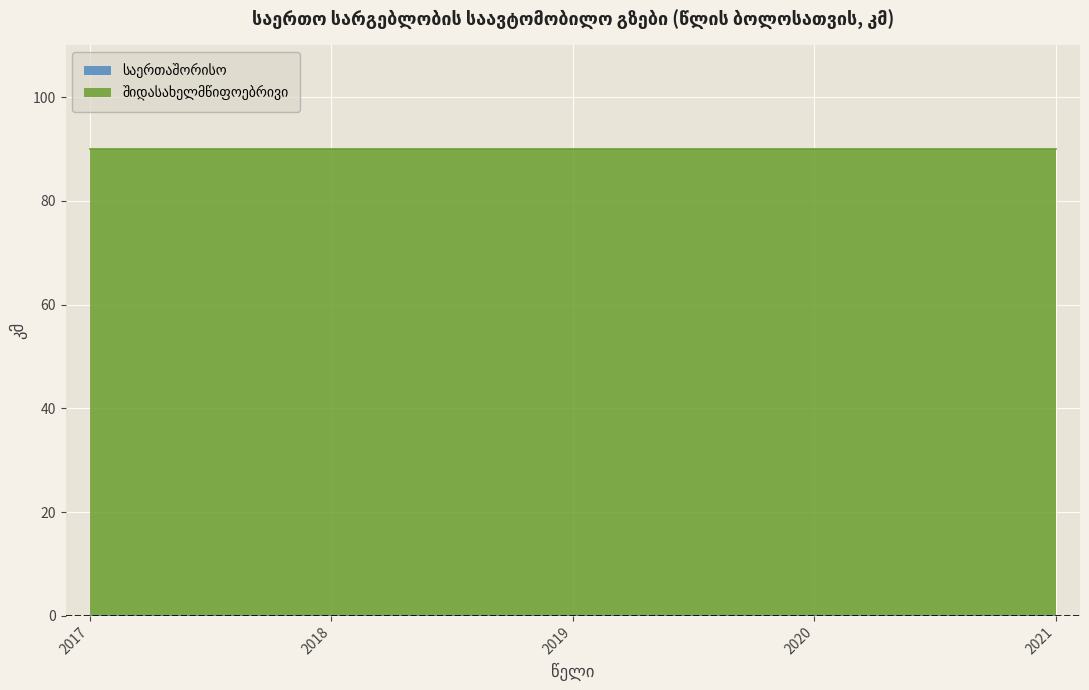

How many data points does each series have?

5